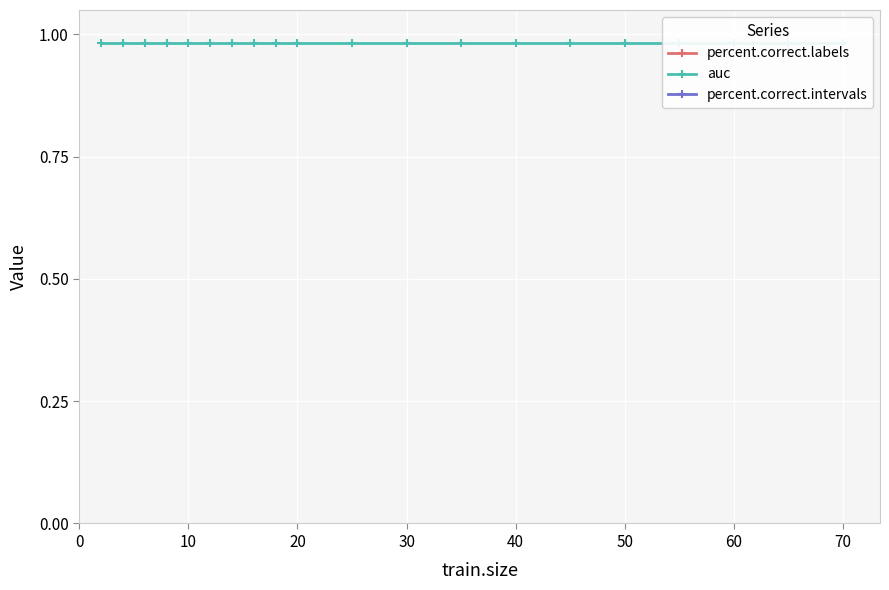

Between 9 and 10, which is larger?

9